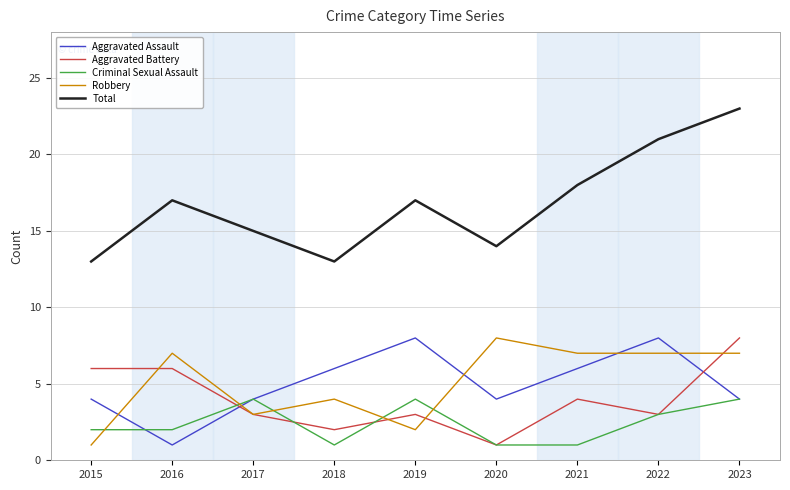

What is the highest value of the Total series?

23